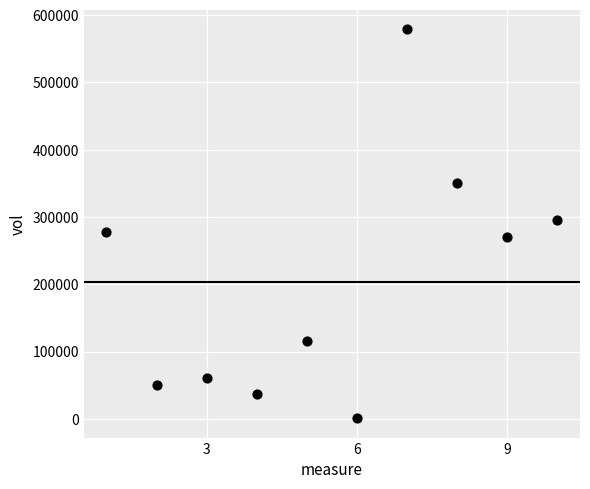

What is the range of X values (max minus min)?

9